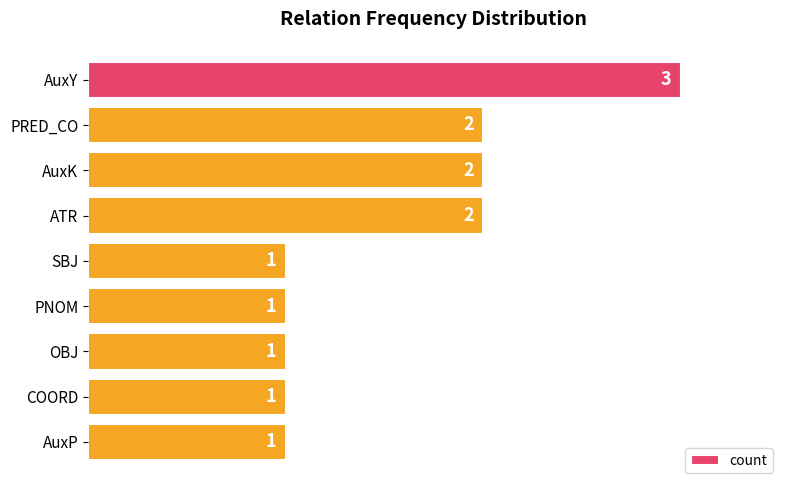

Does the chart contain any negative values?

No